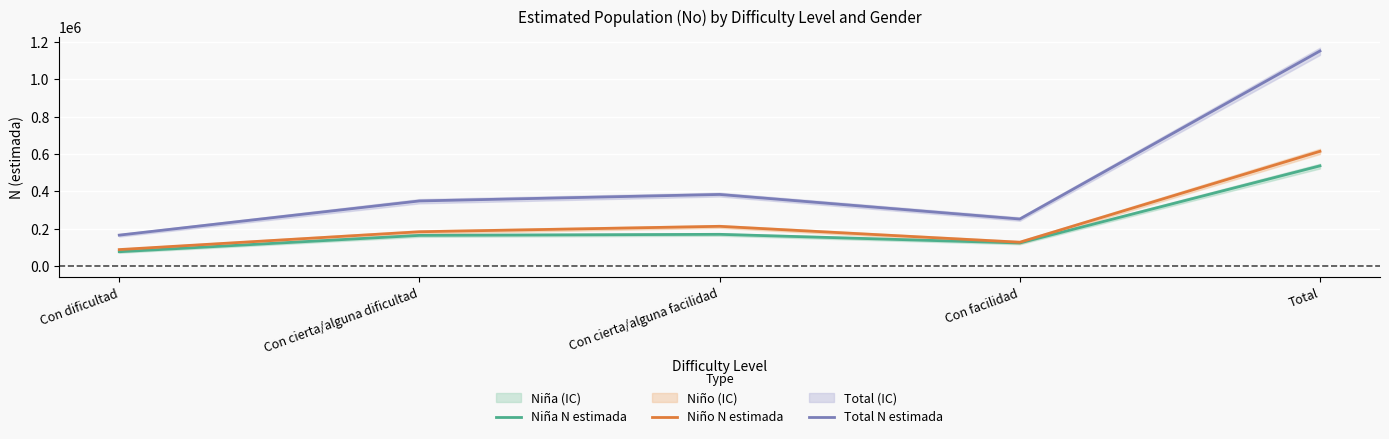

What is the total value across all series at Con dificultad?

332430